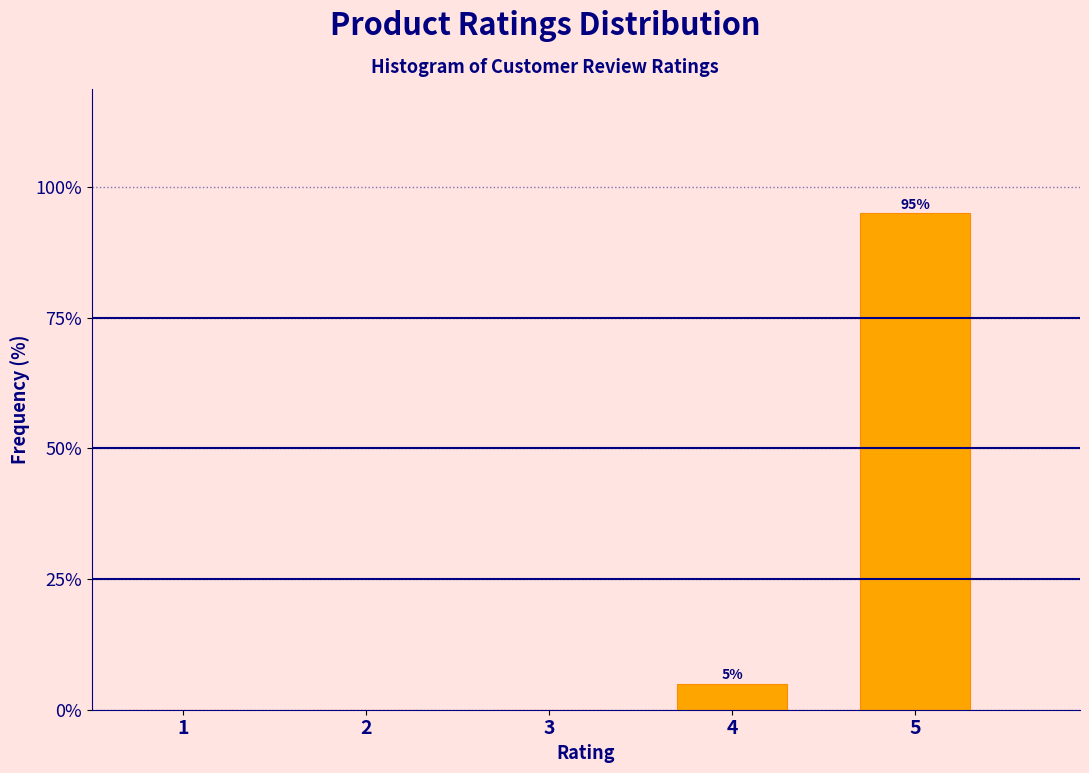

Reading left to right, what are all the values shown in this chart?

1=0	2=0	3=0	4=5	5=95